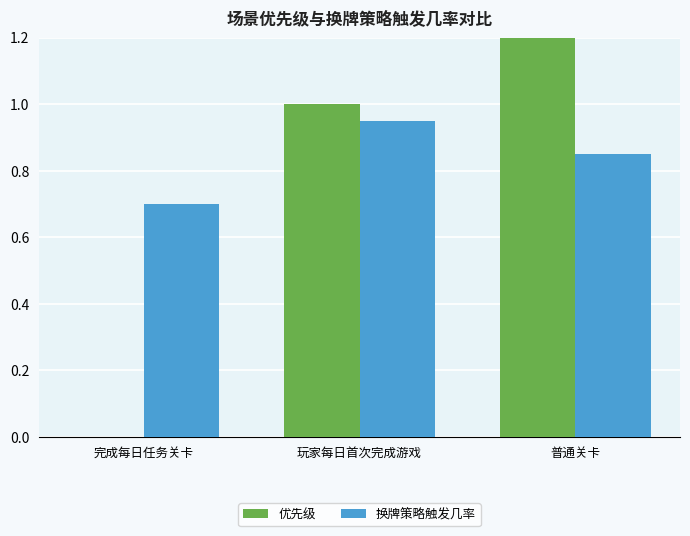

Which series has the widest spread of values?

优先级